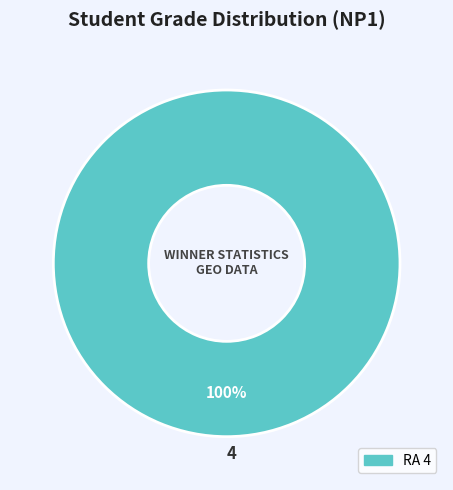

Does any single category account for the majority?

Yes